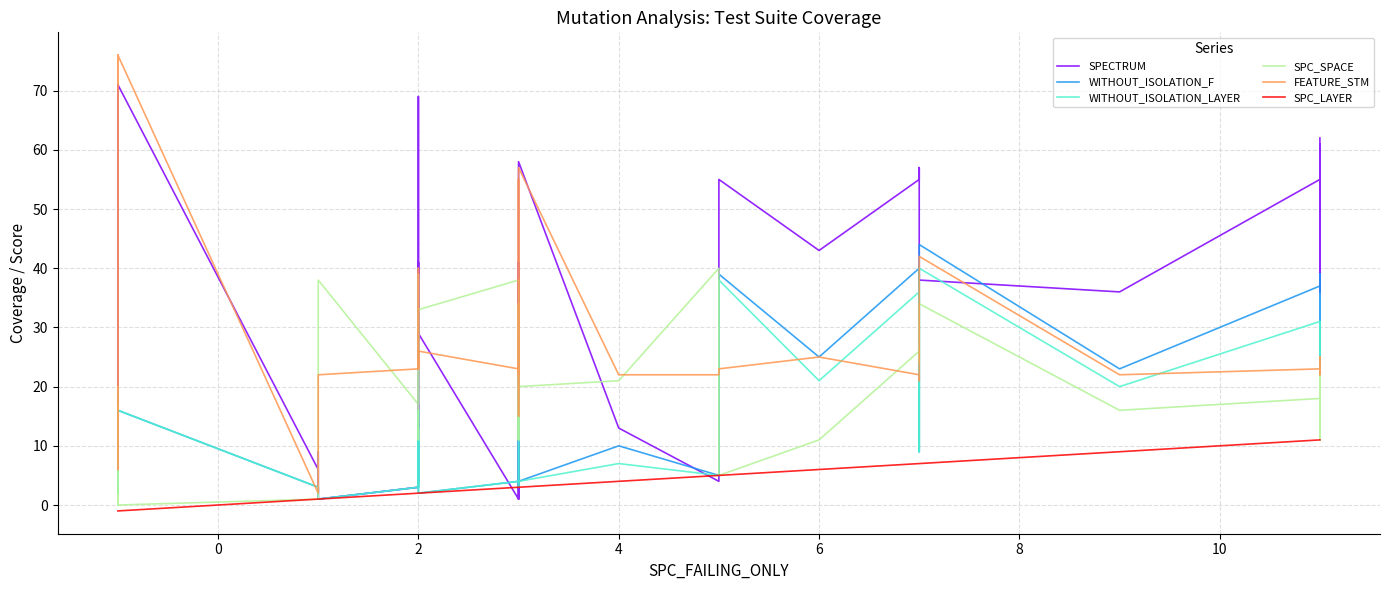

Reading left to right, list all the values displayed in this chart.

SPECTRUM: 54	19	71	53	17	71	6	2	1	9	1	3	28	41	13	69	28	29	29	1	13	41	1	3	38	18	58	13	4	55	43	55	57	38	36	55	61	37	36	62
WITHOUT_ISOLATION_F: 12	4	11	2	8	16	3	3	2	3	1	3	11	4	16	14	11	9	2	4	3	4	4	4	4	20	4	10	5	39	25	40	9	44	23	37	39	24	27	39
WITHOUT_ISOLATION_LAYER: 12	4	11	2	4	16	3	3	2	3	1	3	11	3	16	14	11	9	2	4	3	4	4	4	4	16	4	7	5	38	21	36	9	40	20	31	31	22	27	31
SPC_SPACE: 0	20	0	0	0	0	1	1	11	11	38	17	19	11	39	37	22	19	33	38	33	11	25	33	11	34	20	21	40	5	11	26	24	34	16	18	11	11	24	11
FEATURE_STM: 76	6	76	76	23	76	2	2	2	9	22	23	23	25	23	40	23	23	26	23	24	15	23	22	55	23	57	22	22	23	25	22	21	42	22	23	25	23	22	25
SPC_LAYER: -1	-1	-1	-1	-1	-1	1	1	1	1	1	2	2	2	2	2	2	2	2	3	3	3	3	3	3	3	3	4	5	5	6	7	7	7	9	11	11	11	11	11